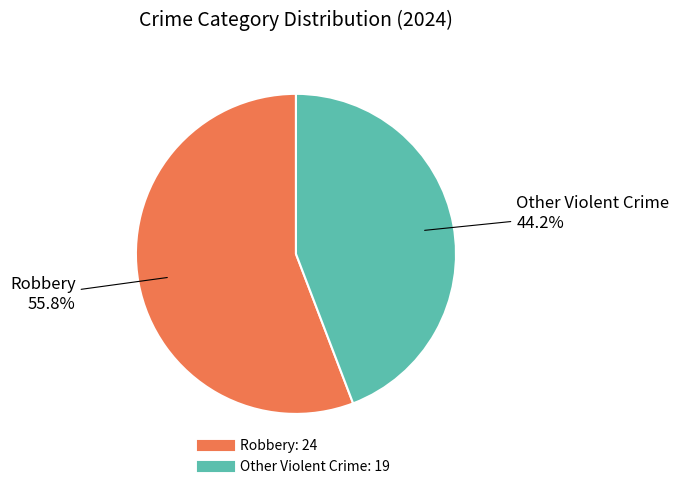

Does any single category account for the majority?

Yes